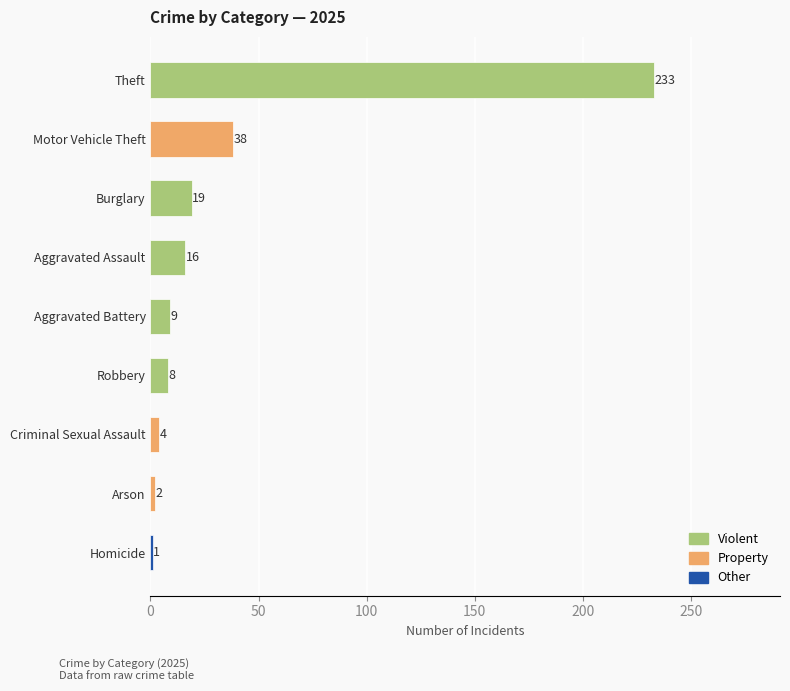

Which has a higher value, Burglary or Homicide?

Burglary